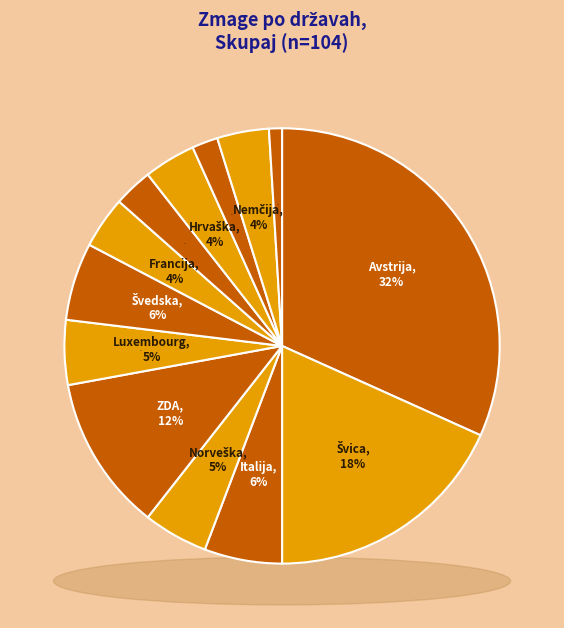

Does Slovenija account for over 50% of the chart?

No